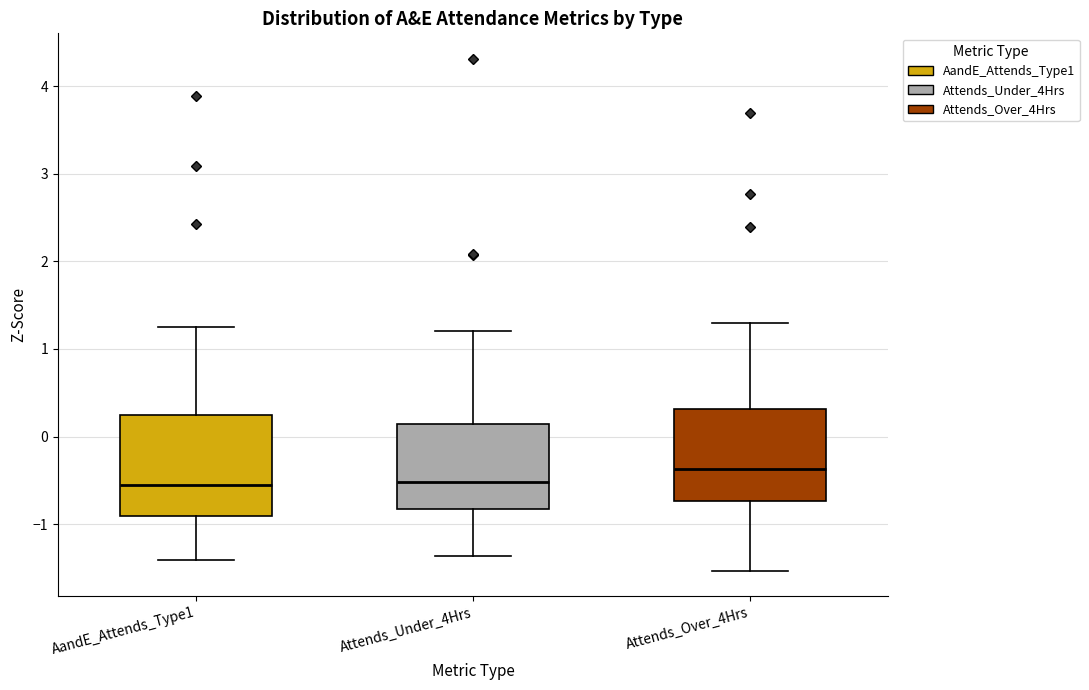

Where does the upper whisker of the box for Attends_Over_4Hrs end on the y-axis? The values are not printed on the chart, so give them approximately, as read against the axis.

1.3